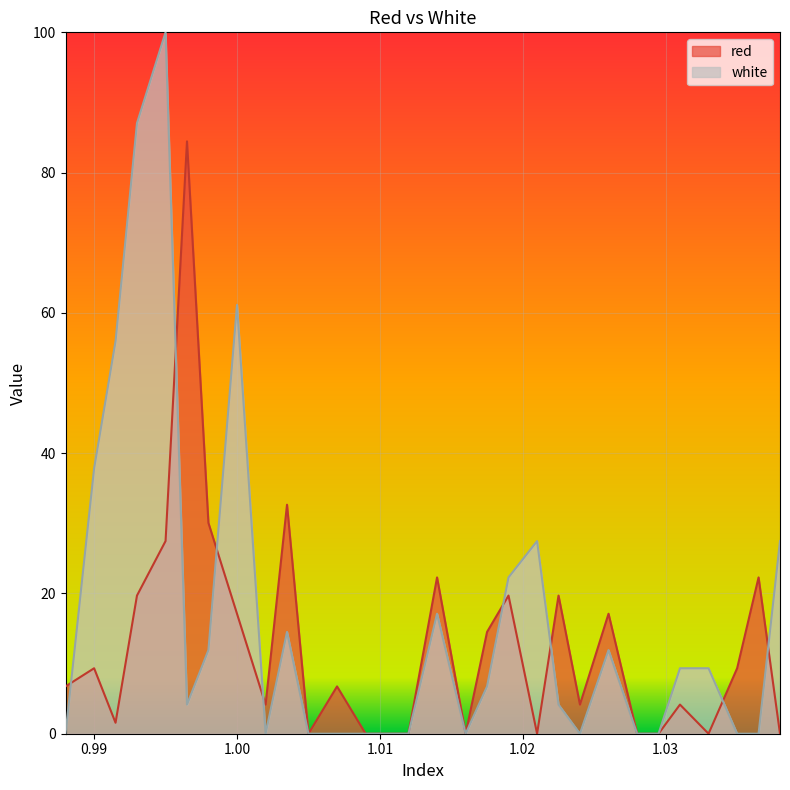

How many positive values does the white series have?

17